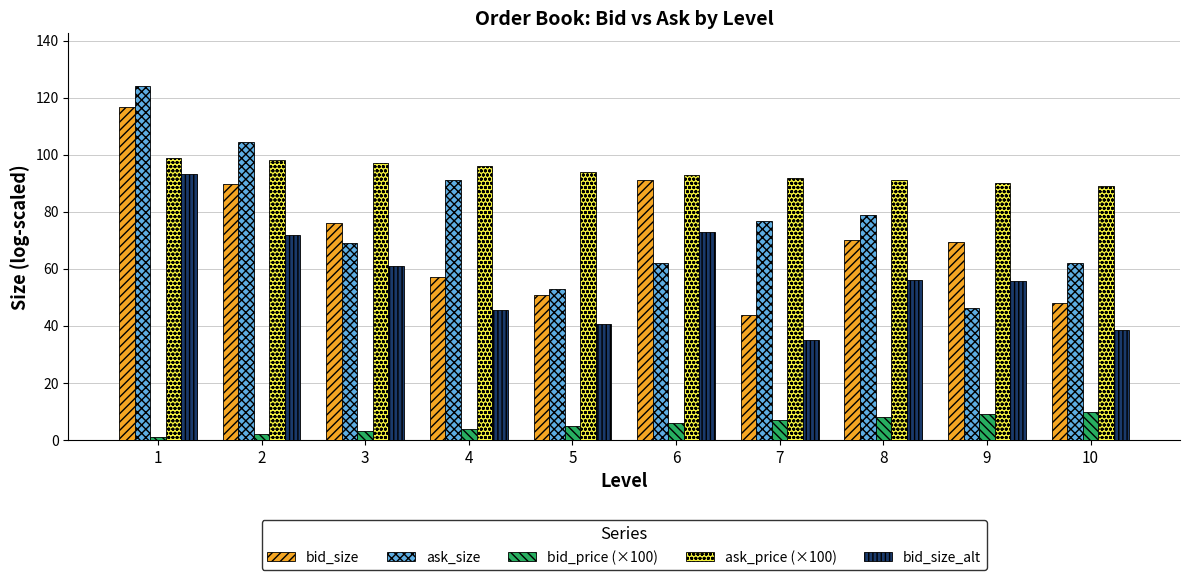

Rank the series at 10 from highest to lowest value.

ask_price (×100), ask_size, bid_size, bid_size_alt, bid_price (×100)